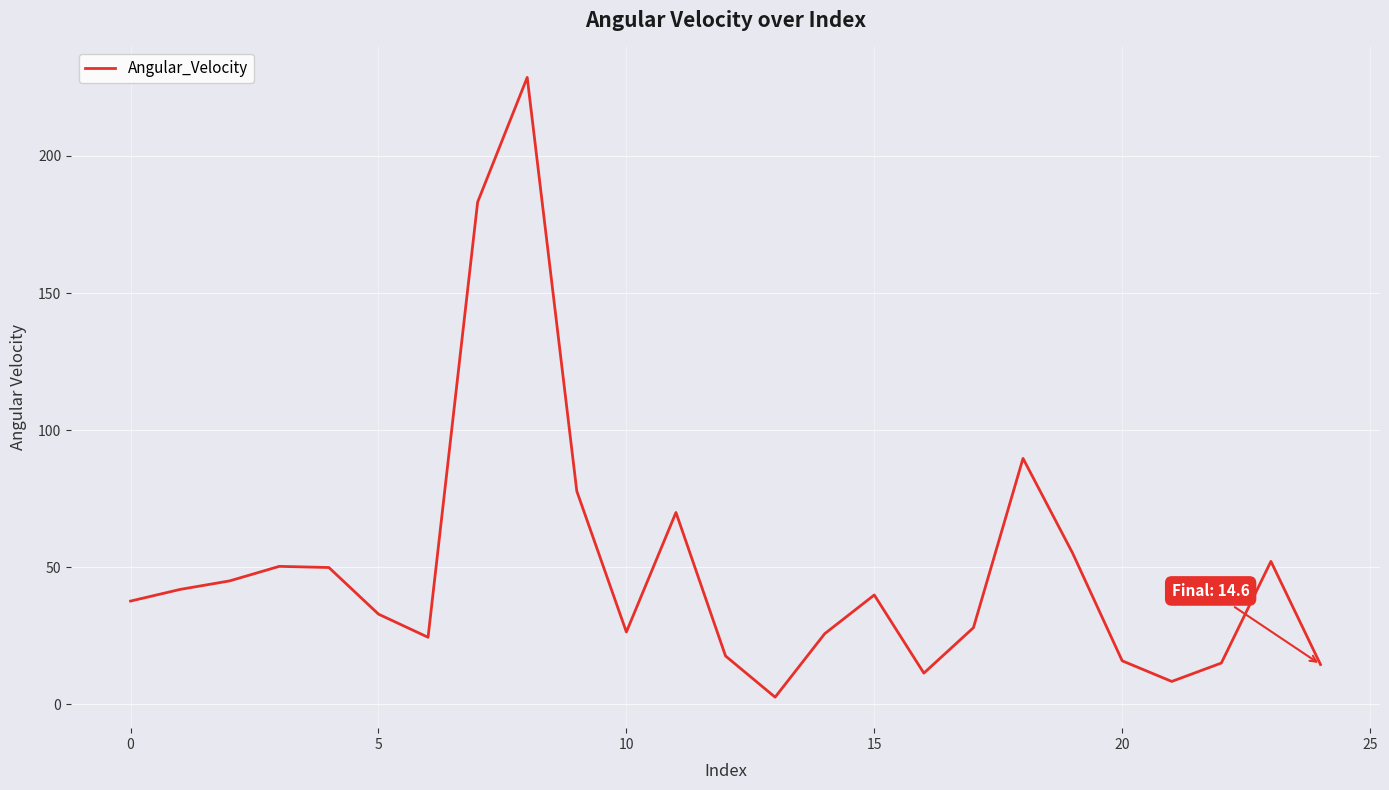

What is the difference between the maximum and minimum values?

226.0